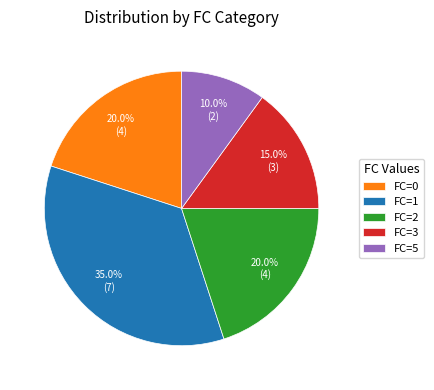

How many slices are in this pie chart?

5